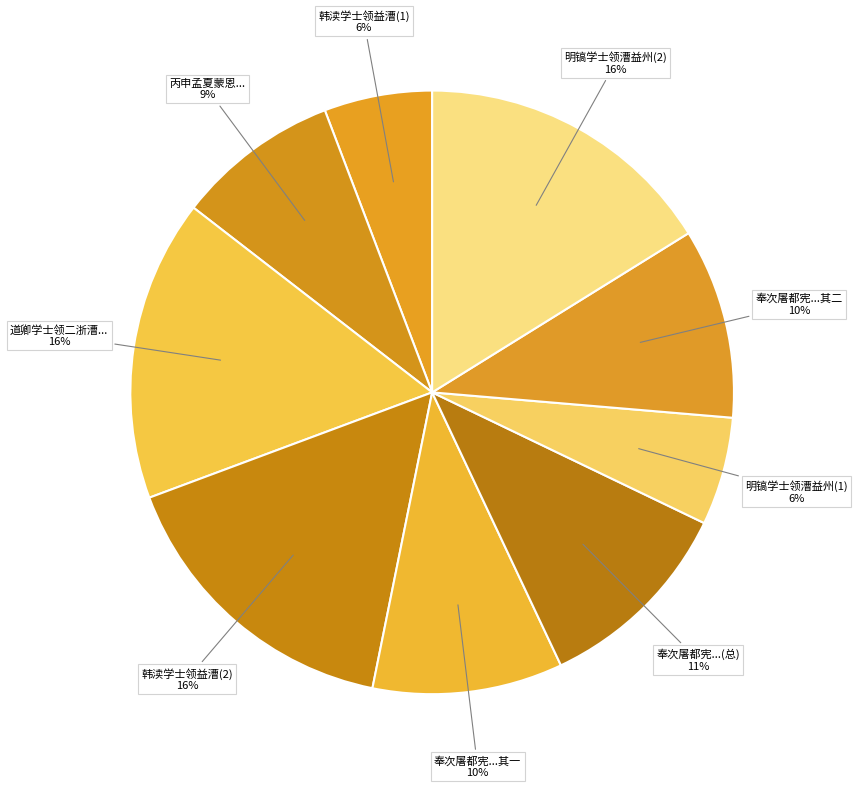

Is it true that 韩渎学士领益漕(1) is 6% of the pie?

True